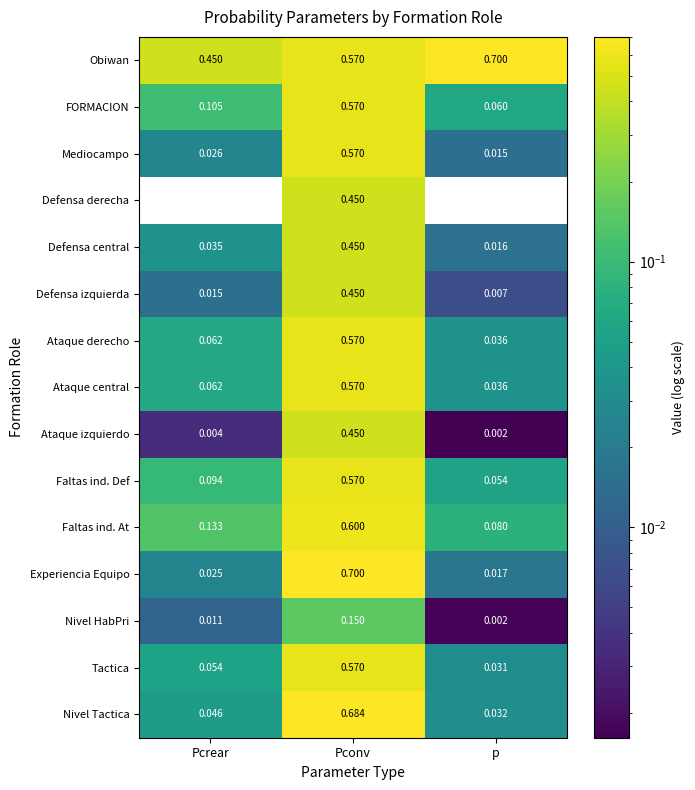

At which label does Nivel HabPri reach its peak?

Pconv